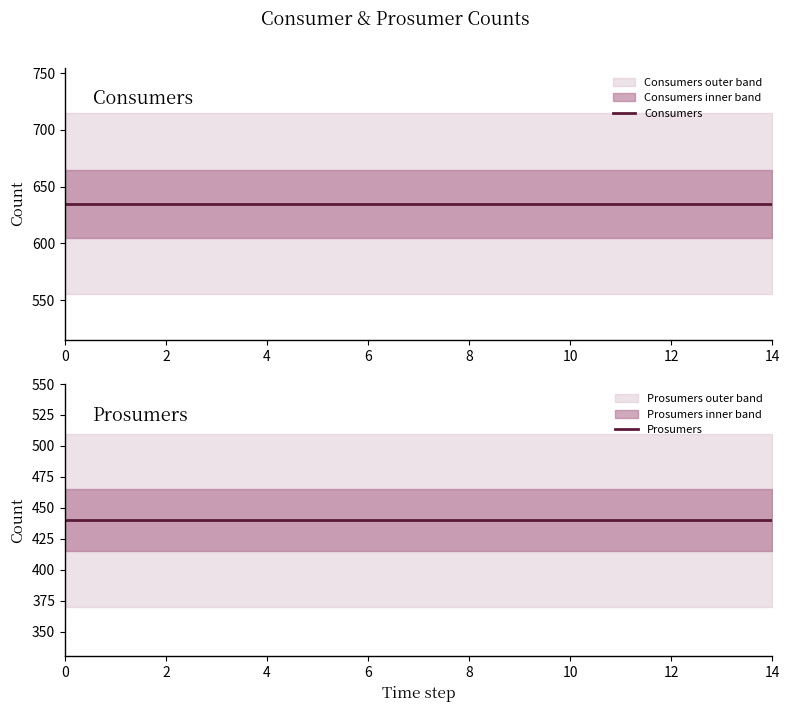

What is the lowest value of the Prosumers series?

440